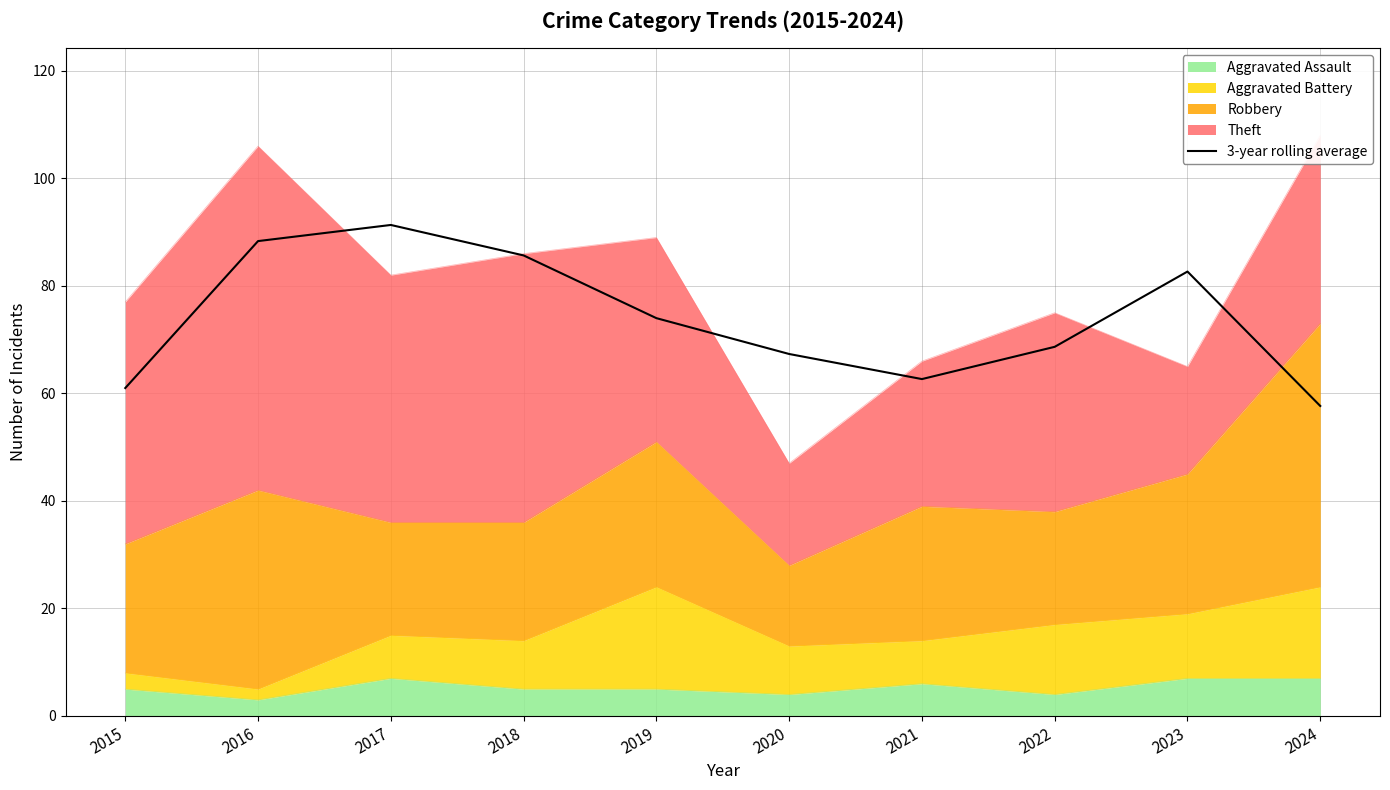

Where is the first local maximum?

2017